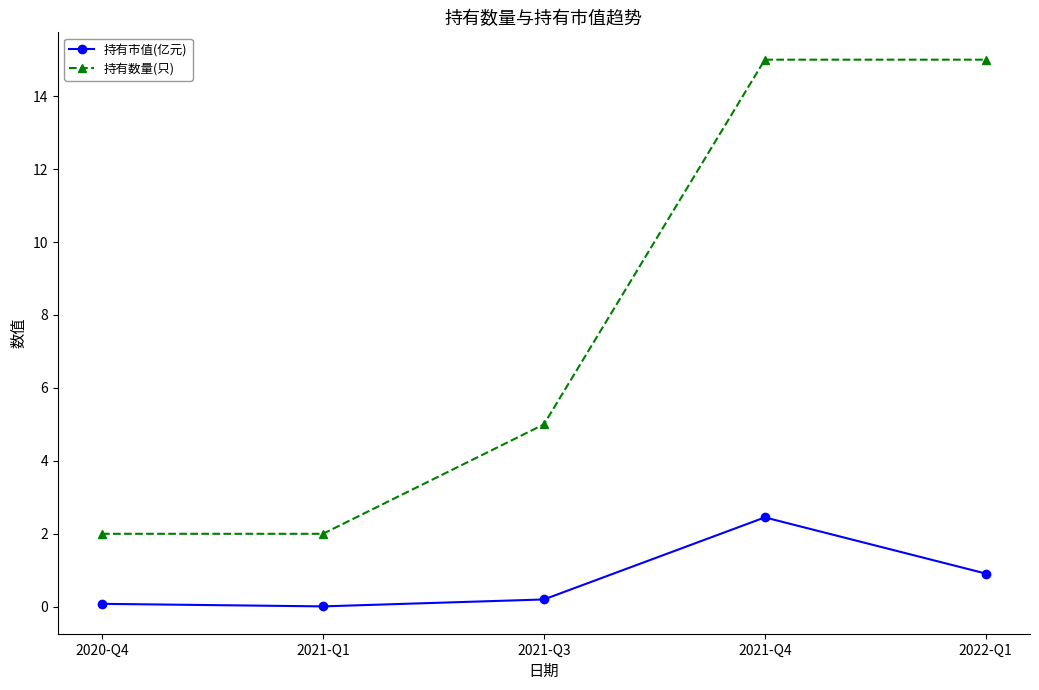

Between 2021-Q3 and 2021-Q4, which series saw the biggest shift?

持有数量(只)